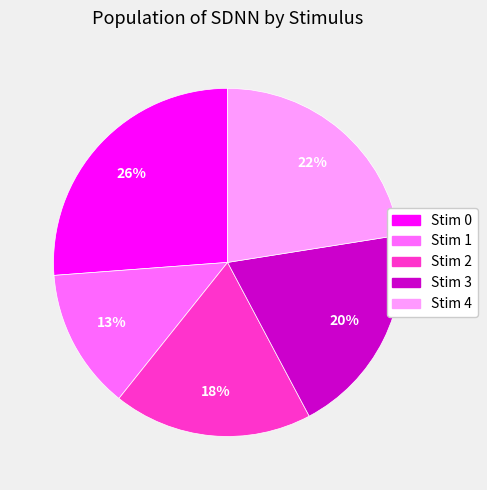

How many slices are in this pie chart?

5